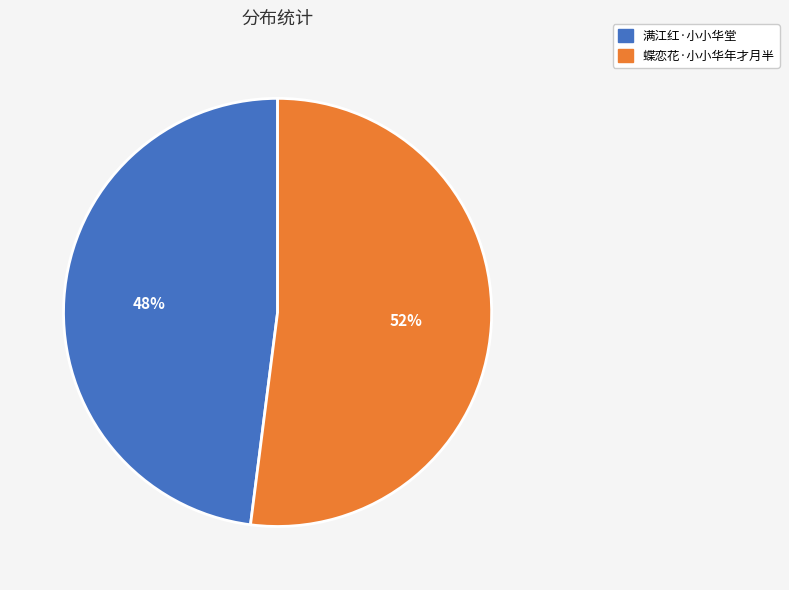

What percentage is the 蝶恋花·小小华年才月半 slice, to the nearest percent?

52%